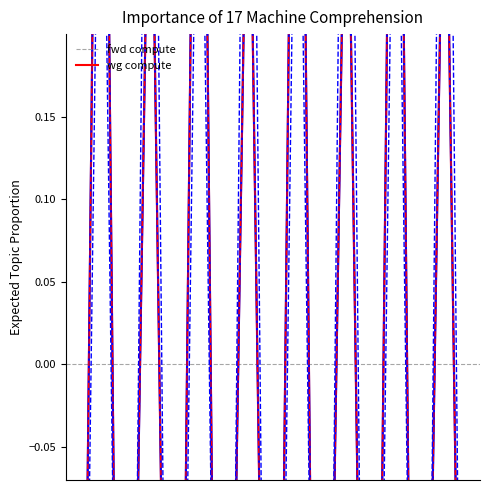

After their last crossing, which series has the higher values: fwd compute or wg compute?

wg compute